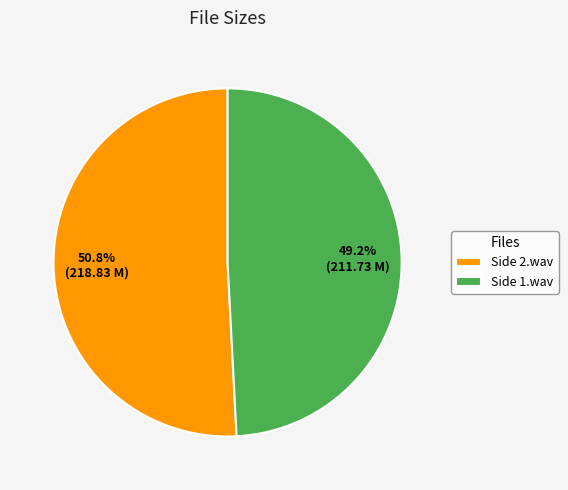

True or false: Side 2.wav accounts for 51% of the total.

True